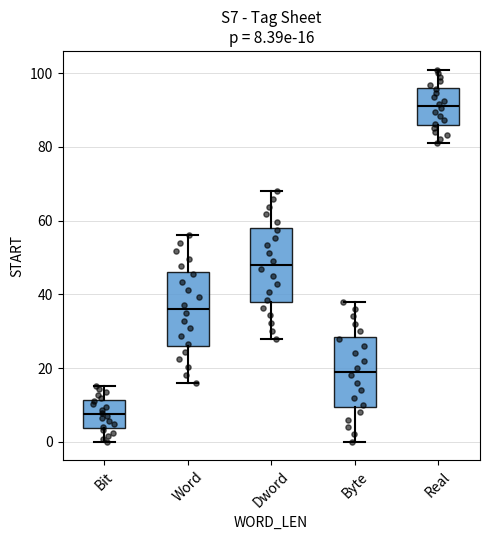

Which box's median line is the lowest?

Bit